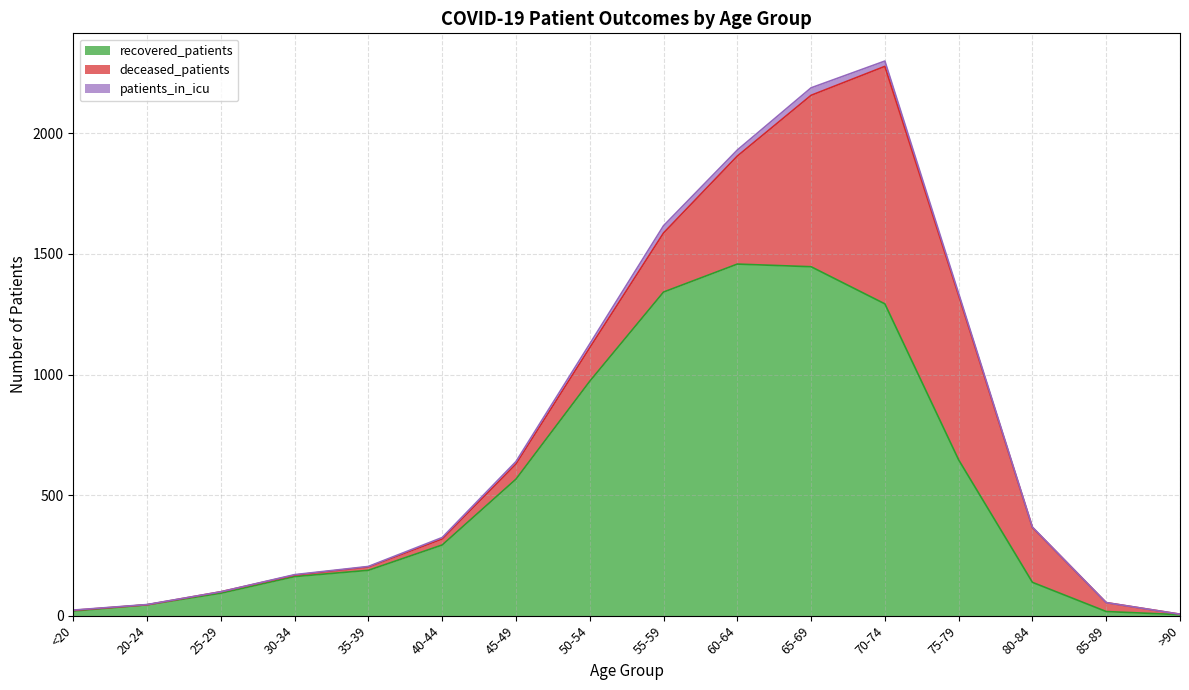

What is the sum of all deceased_patients values?

3594